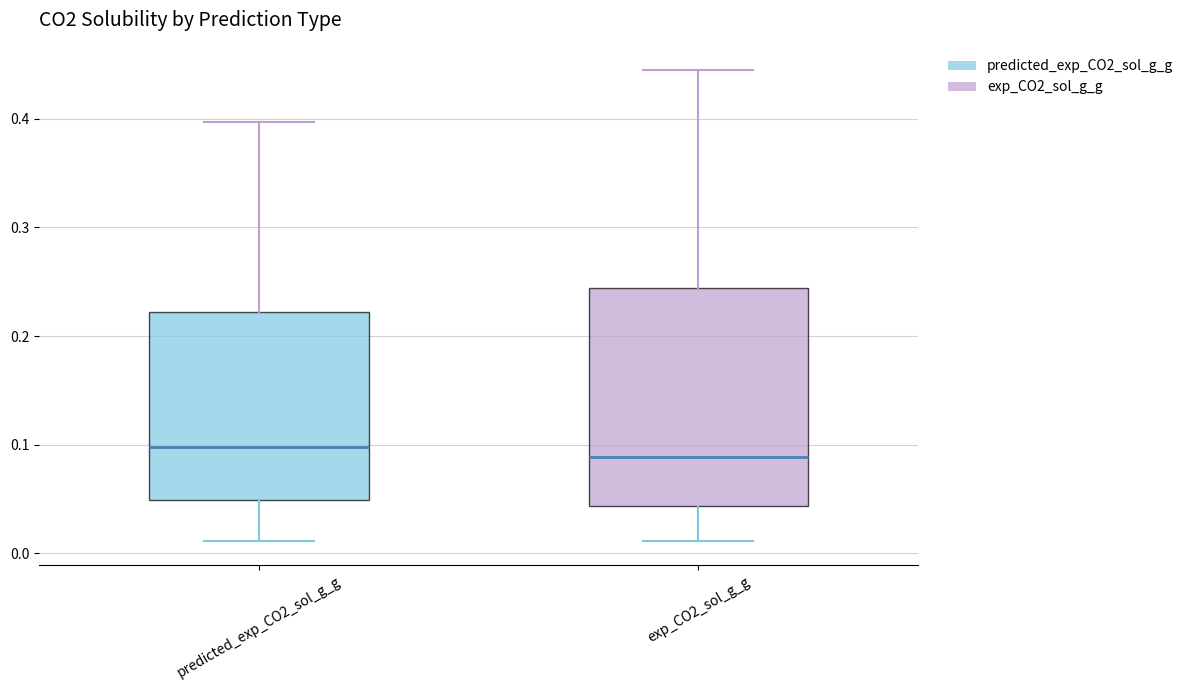

Reading left to right, read every box against the y-axis: the position of its median line, the range the box covers, and the ends of its whiskers. The values are not printed on the chart, so give them approximately, as read against the axis.

predicted_exp_CO2_sol_g_g: median 0.10, box 0.05 to 0.22, whiskers 0.01 to 0.40
exp_CO2_sol_g_g: median 0.09, box 0.04 to 0.24, whiskers 0.01 to 0.44